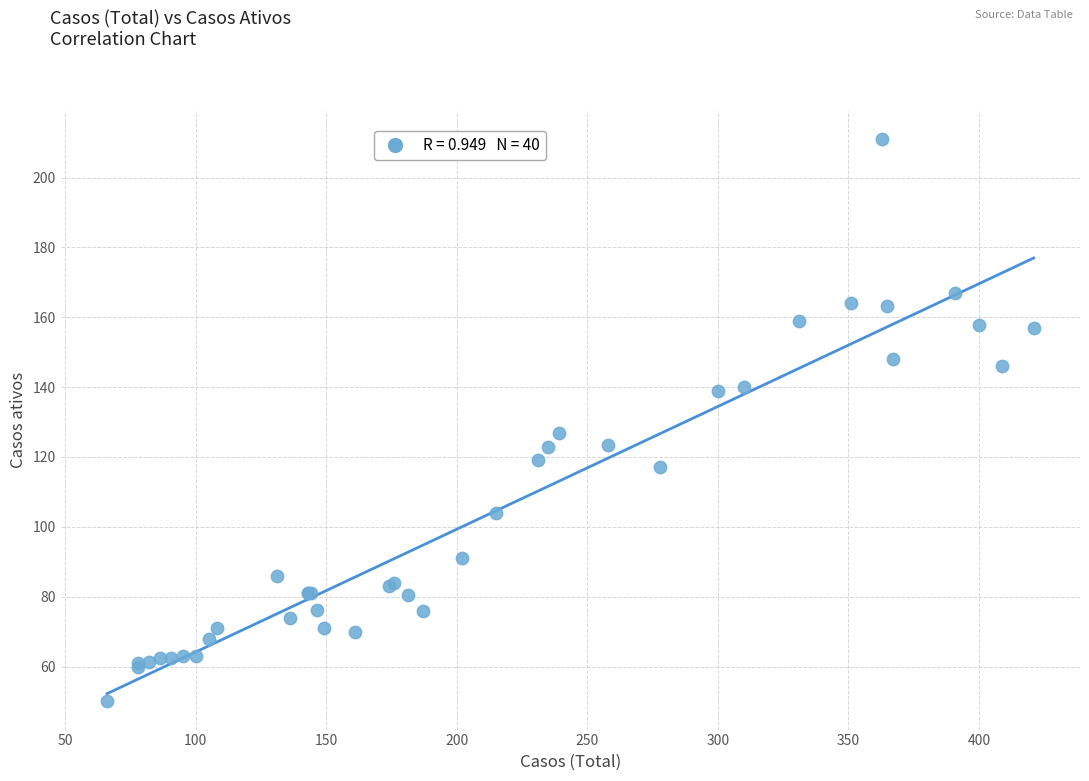

What Y value in the scatter plot is closest to 130?

127.0